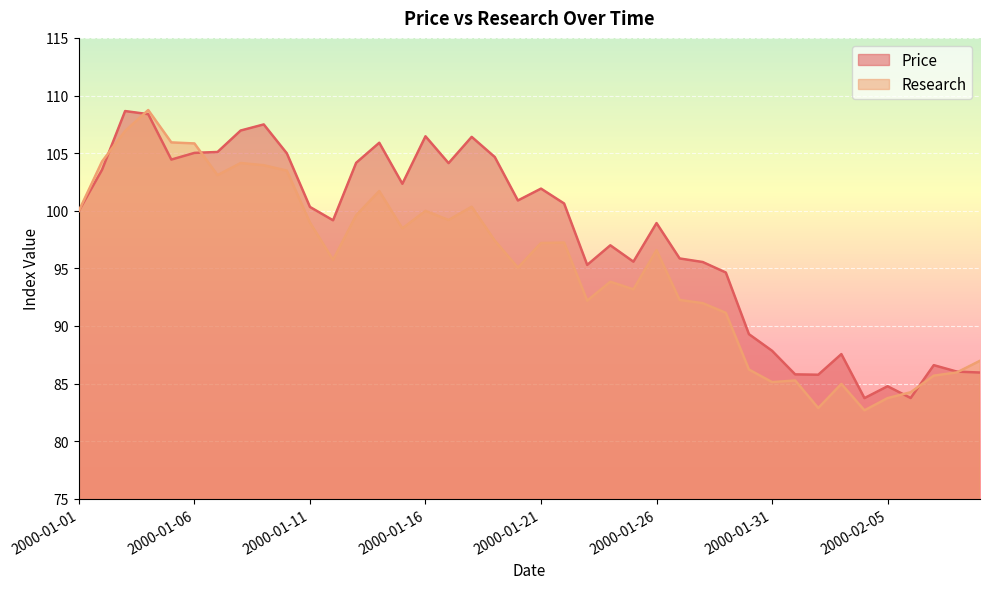

What are all the series names shown in the legend?

Price, Research